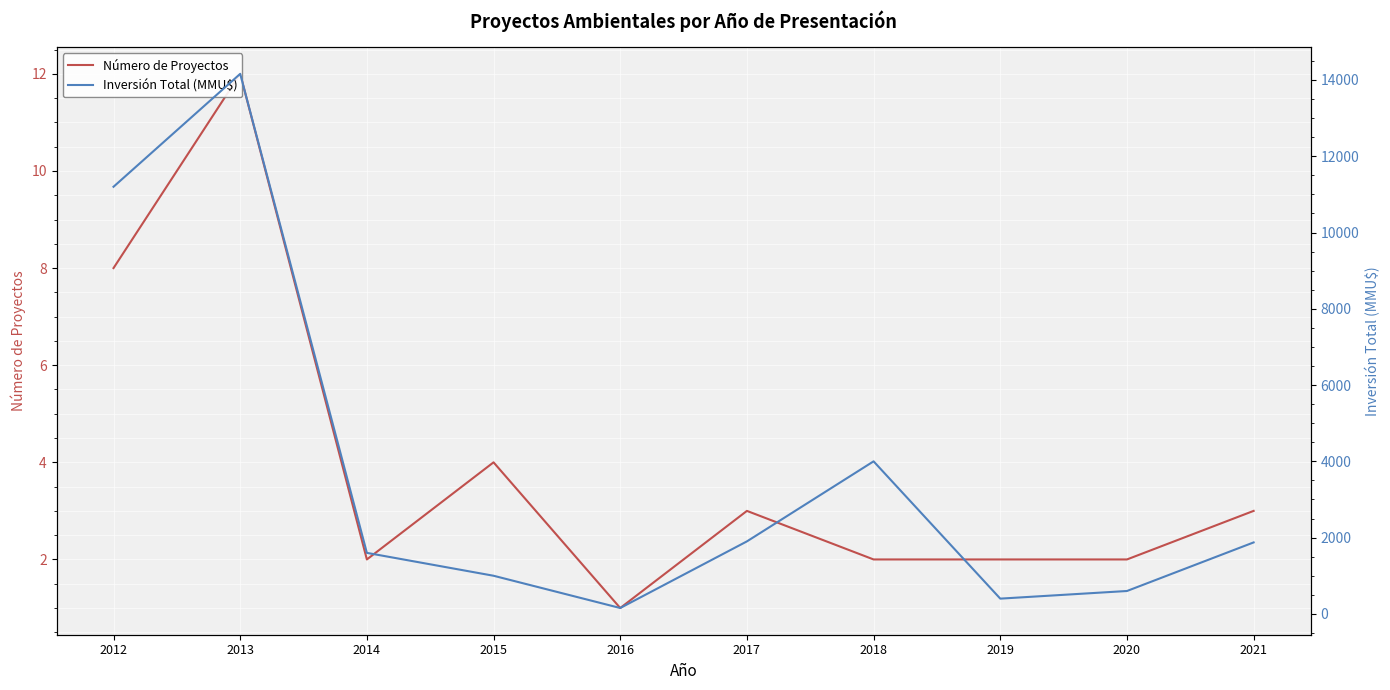

What is the average value of the Número de Proyectos series?

4